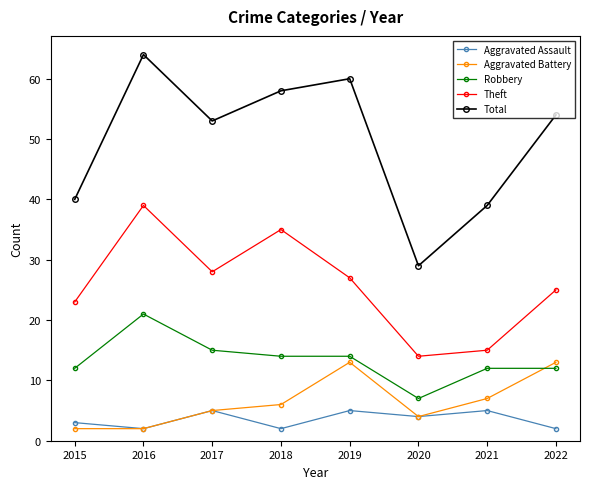

Which series has the widest spread of values?

Total